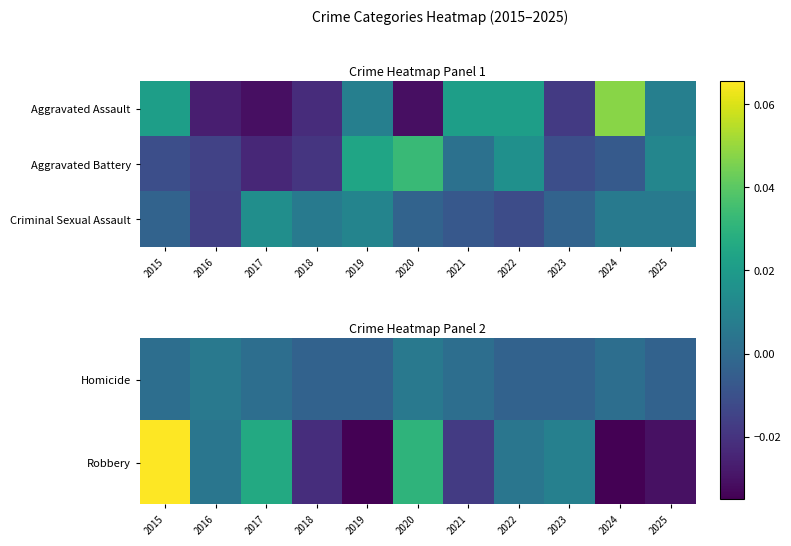

Count the number of data series in this chart.

3